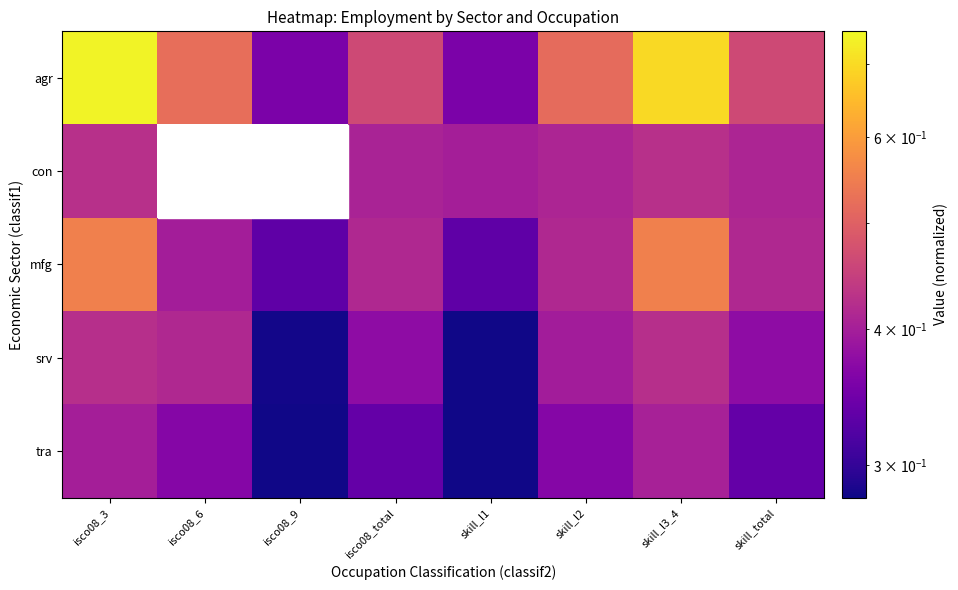

Is the value of agr at skill_l1 greater than the value of con at isco08_6?

No